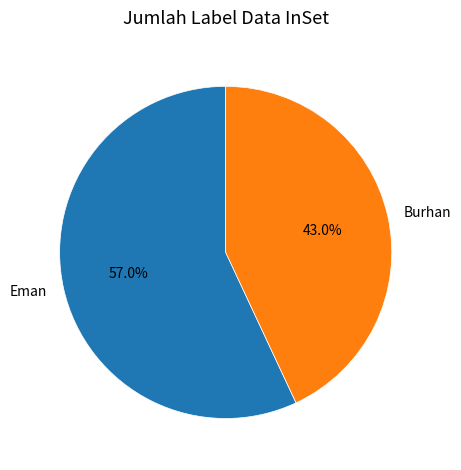

Is there any slice that represents more than half of the pie?

Yes